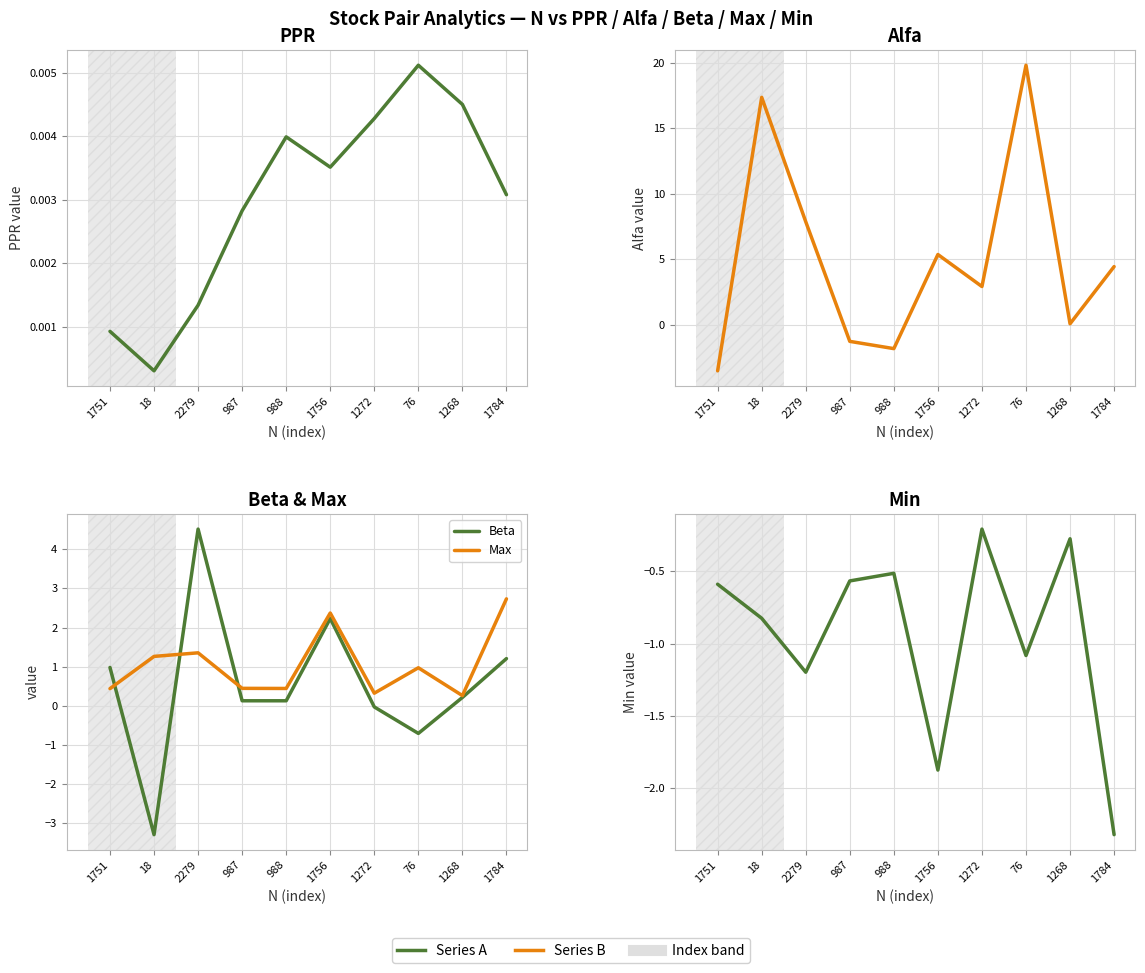

The Max series shows 1.4 at 2279. True or false?

True